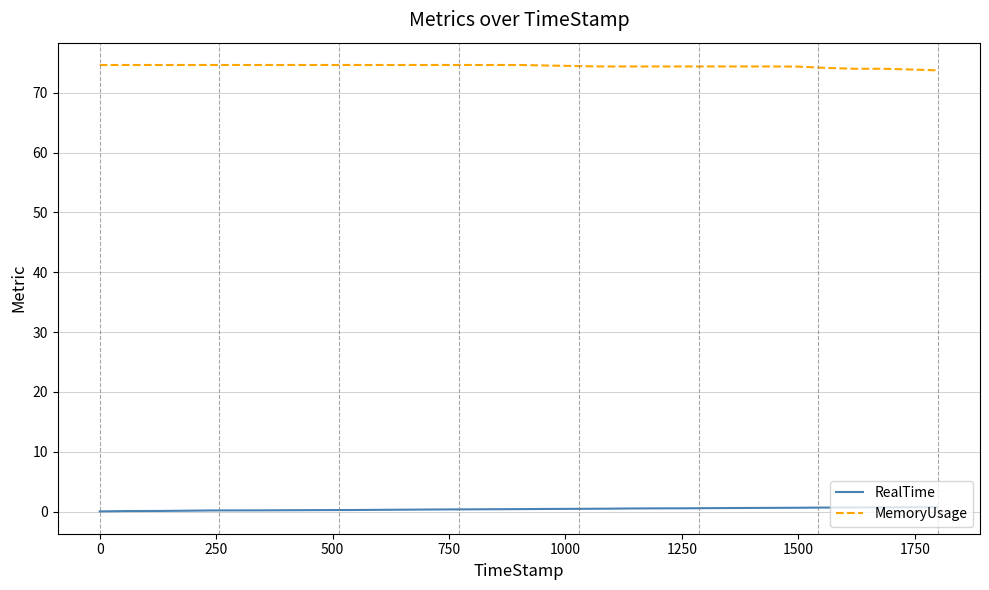

At how many categories does at least one series exceed 22?

31